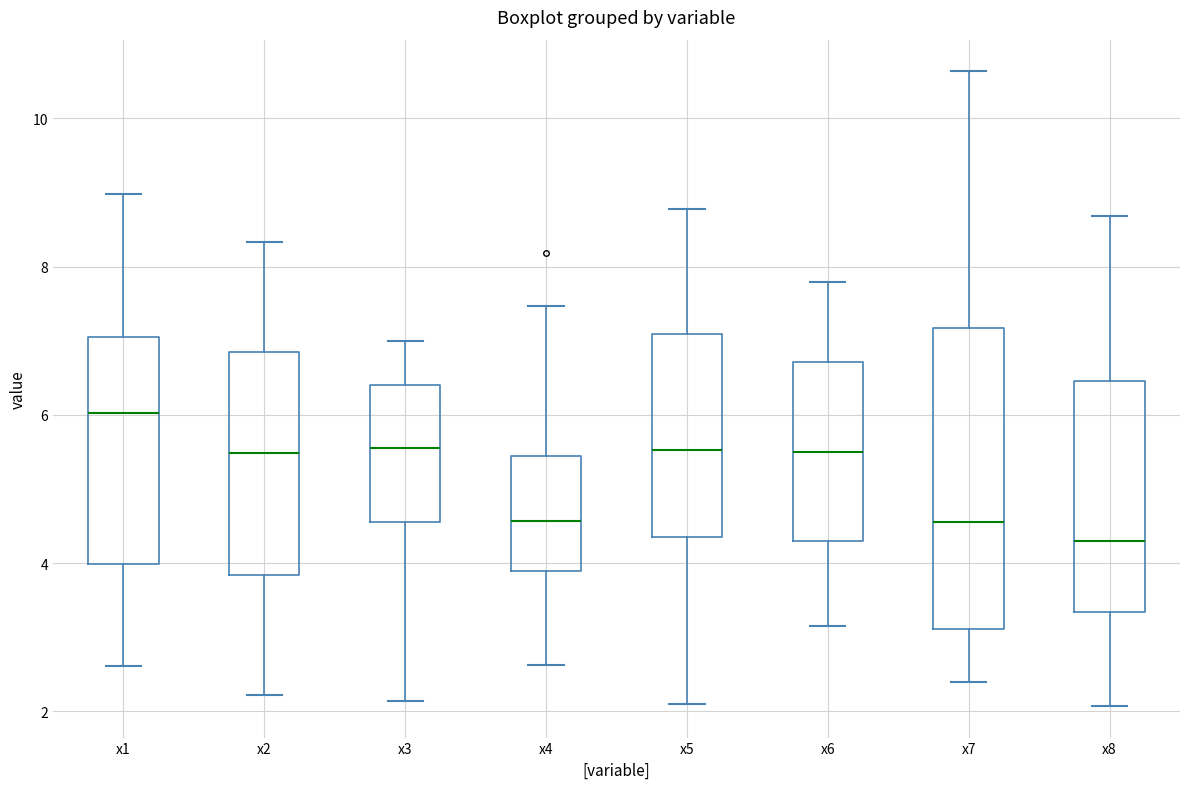

Reading left to right, transcribe this box plot: for each box, give where its median line is, the range the box spans, and where its two whiskers end, as read against the y-axis. The values are not printed on the chart, so give them approximately, as read against the axis.

x1: median 6.0, box 4.0 to 7.0, whiskers 2.6 to 9.0
x2: median 5.4, box 3.8 to 6.8, whiskers 2.2 to 8.4
x3: median 5.6, box 4.6 to 6.4, whiskers 2.2 to 7.0
x4: median 4.6, box 3.8 to 5.4, whiskers 2.6 to 7.4
x5: median 5.6, box 4.4 to 7.0, whiskers 2.0 to 8.8
x6: median 5.4, box 4.4 to 6.8, whiskers 3.2 to 7.8
x7: median 4.6, box 3.2 to 7.2, whiskers 2.4 to 10.6
x8: median 4.2, box 3.4 to 6.4, whiskers 2.0 to 8.6